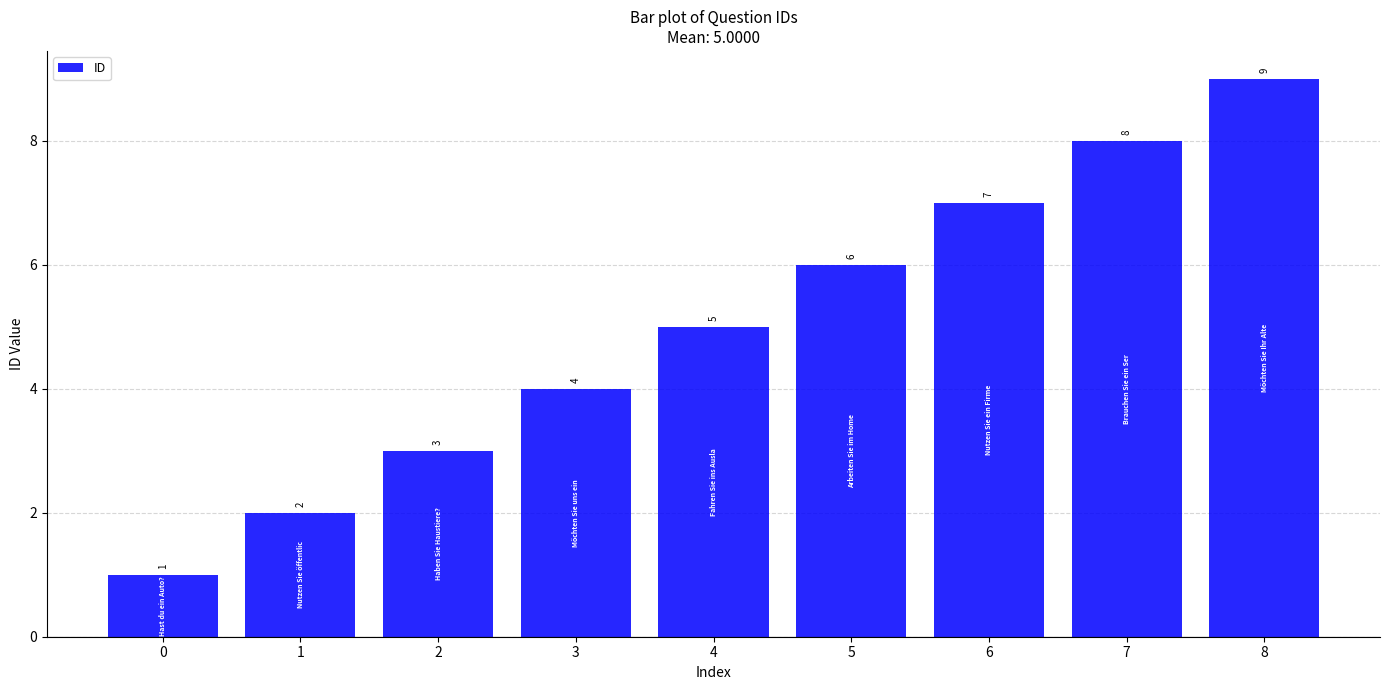

What is the ratio of the value at 3 to the value at 8?

0.4